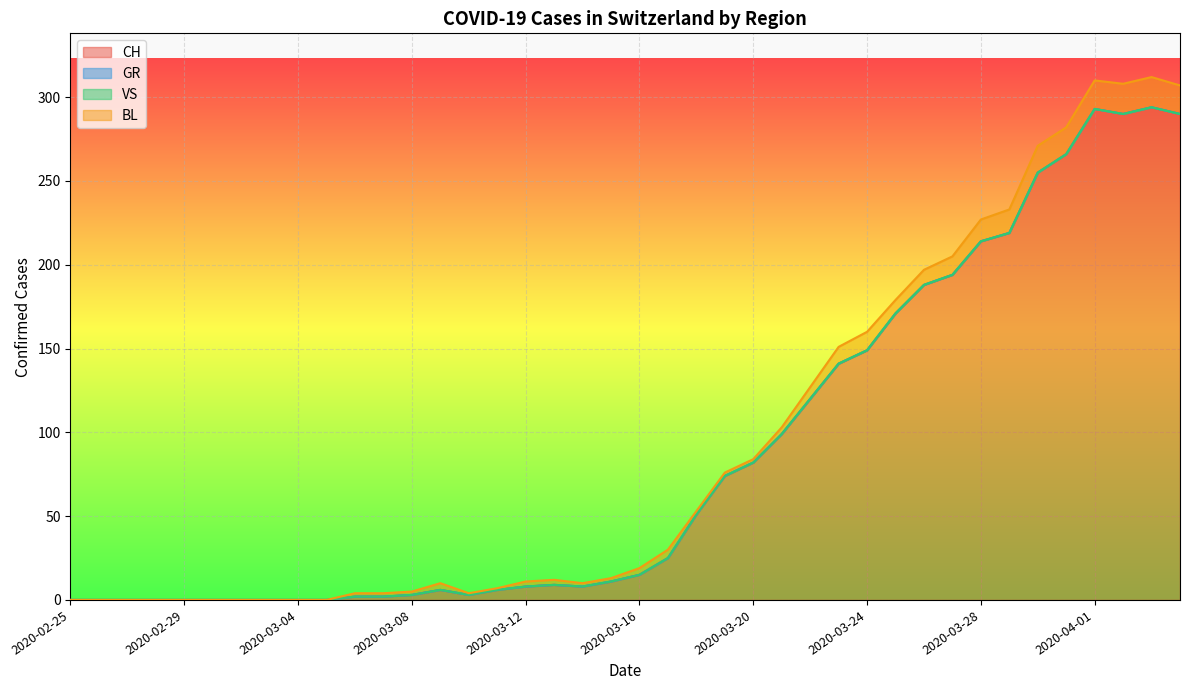

At how many categories does at least one series exceed 96?

15